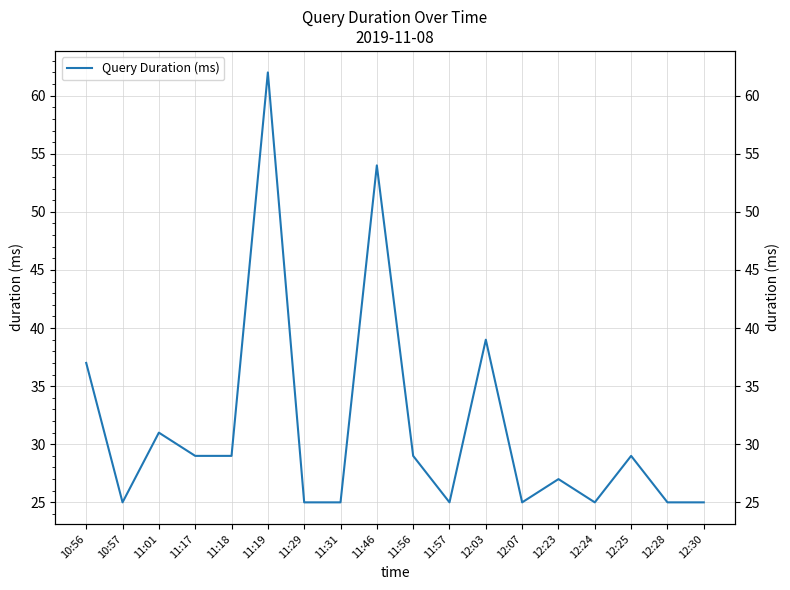

At which category does the data reach its first local peak?

11:01